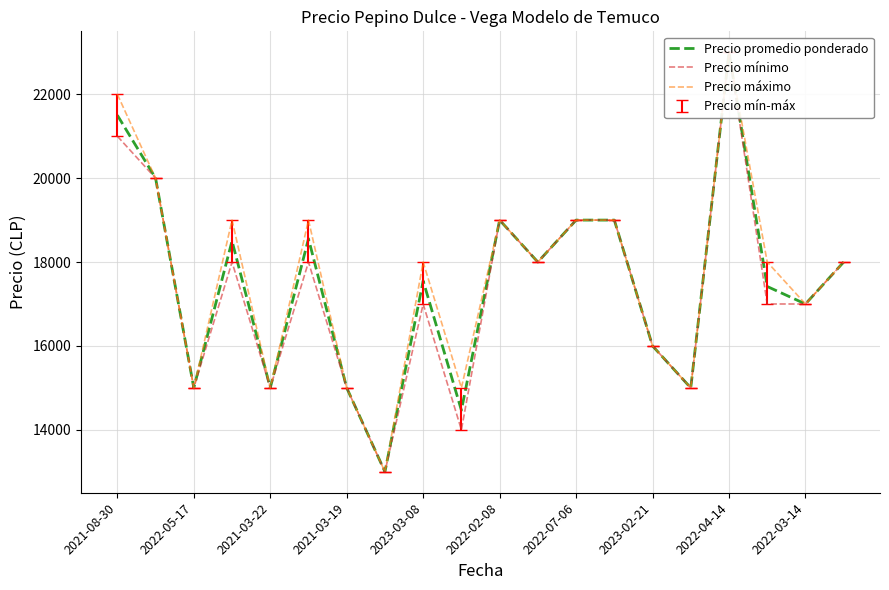

What is the lowest value of the Precio máximo series?

13000